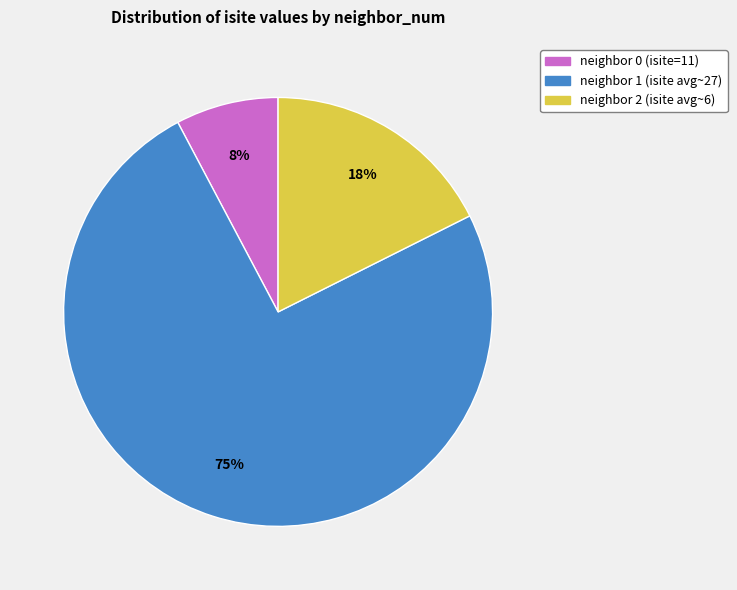

To the nearest percent, what is the average slice percentage?

33%